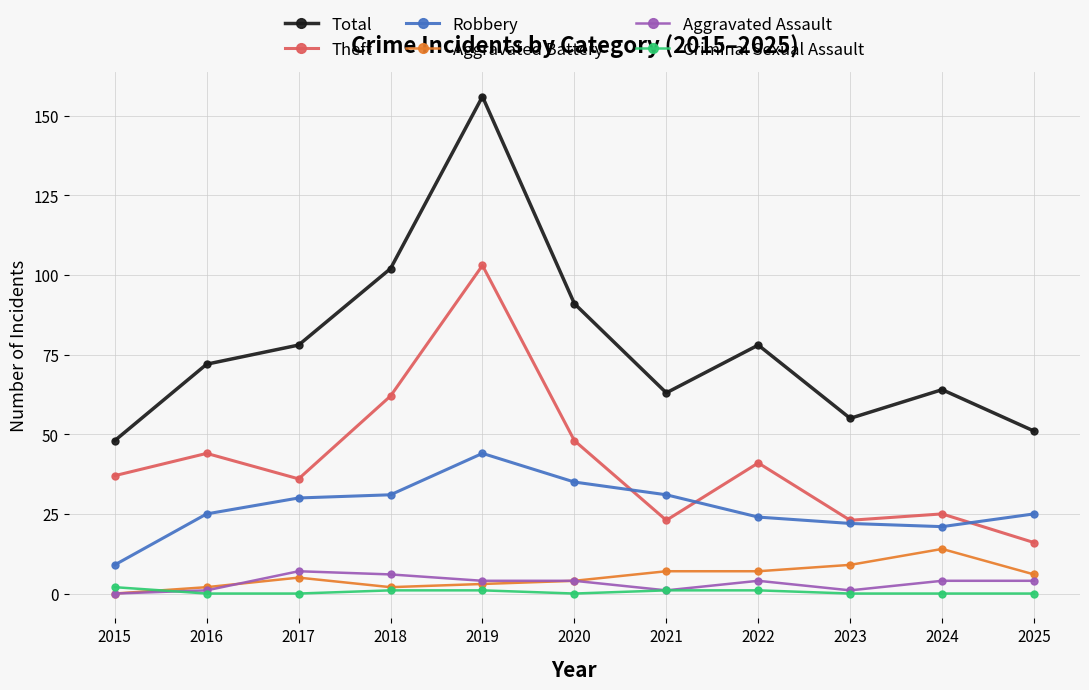

Is this an area chart (filled region under the line)?

No